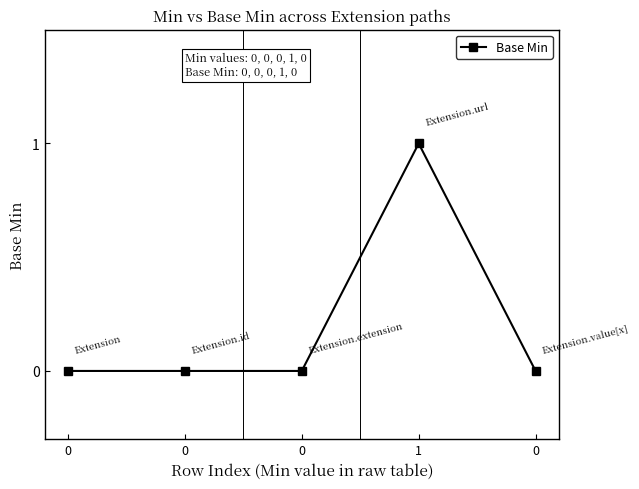

Rank the categories by value from lowest to highest.

0, 0, 0, 0, 1